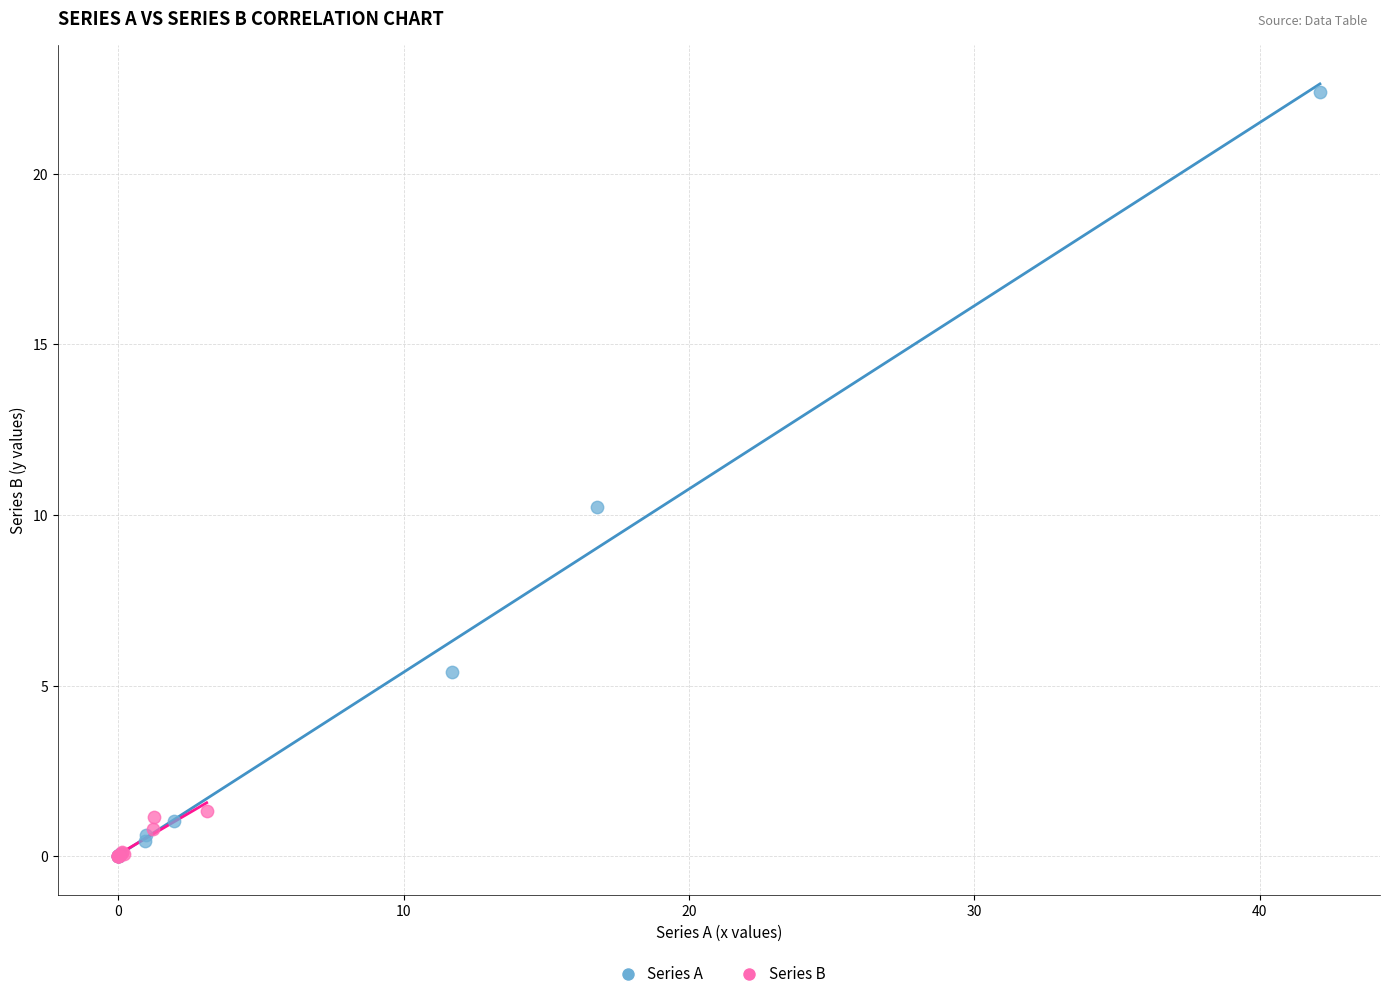

Which series has the widest spread of Y values?

Series A